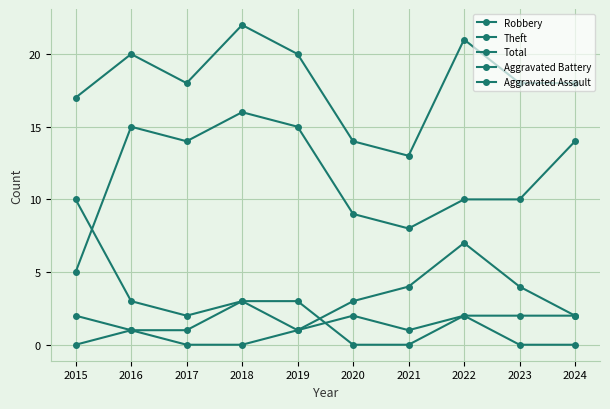

Reading right to left, transcribe all the data shown in this chart.

Robbery: 2024=2	2023=4	2022=7	2021=4	2020=3	2019=1	2018=3	2017=2	2016=3	2015=10
Theft: 2024=14	2023=10	2022=10	2021=8	2020=9	2019=15	2018=16	2017=14	2016=15	2015=5
Total: 2024=18	2023=18	2022=21	2021=13	2020=14	2019=20	2018=22	2017=18	2016=20	2015=17
Aggravated Battery: 2024=2	2023=2	2022=2	2021=0	2020=0	2019=3	2018=3	2017=1	2016=1	2015=2
Aggravated Assault: 2024=0	2023=0	2022=2	2021=1	2020=2	2019=1	2018=0	2017=0	2016=1	2015=0